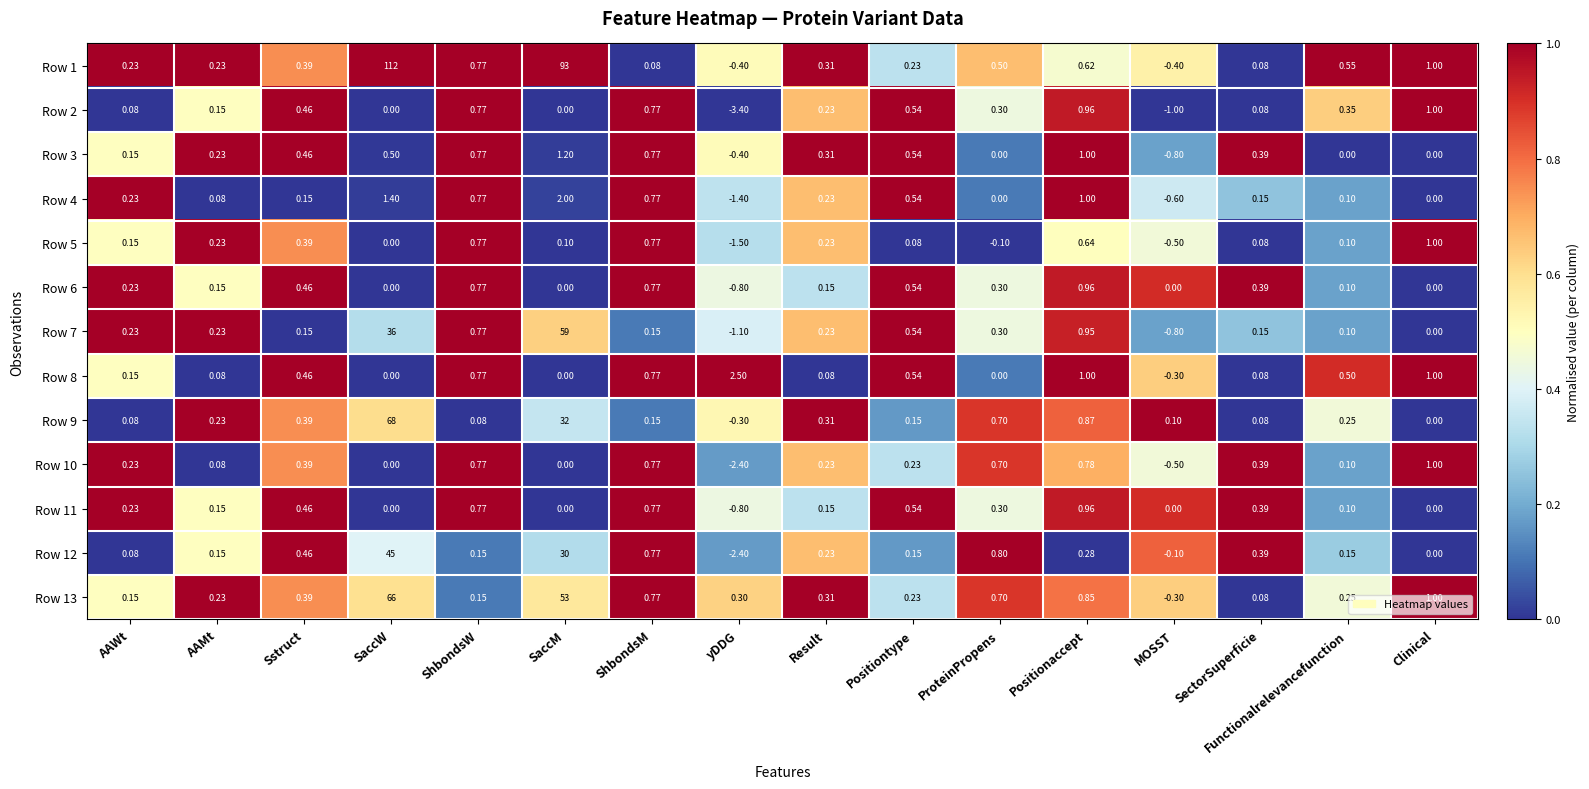

At which label does Row 3 first exceed 0?

AAWt